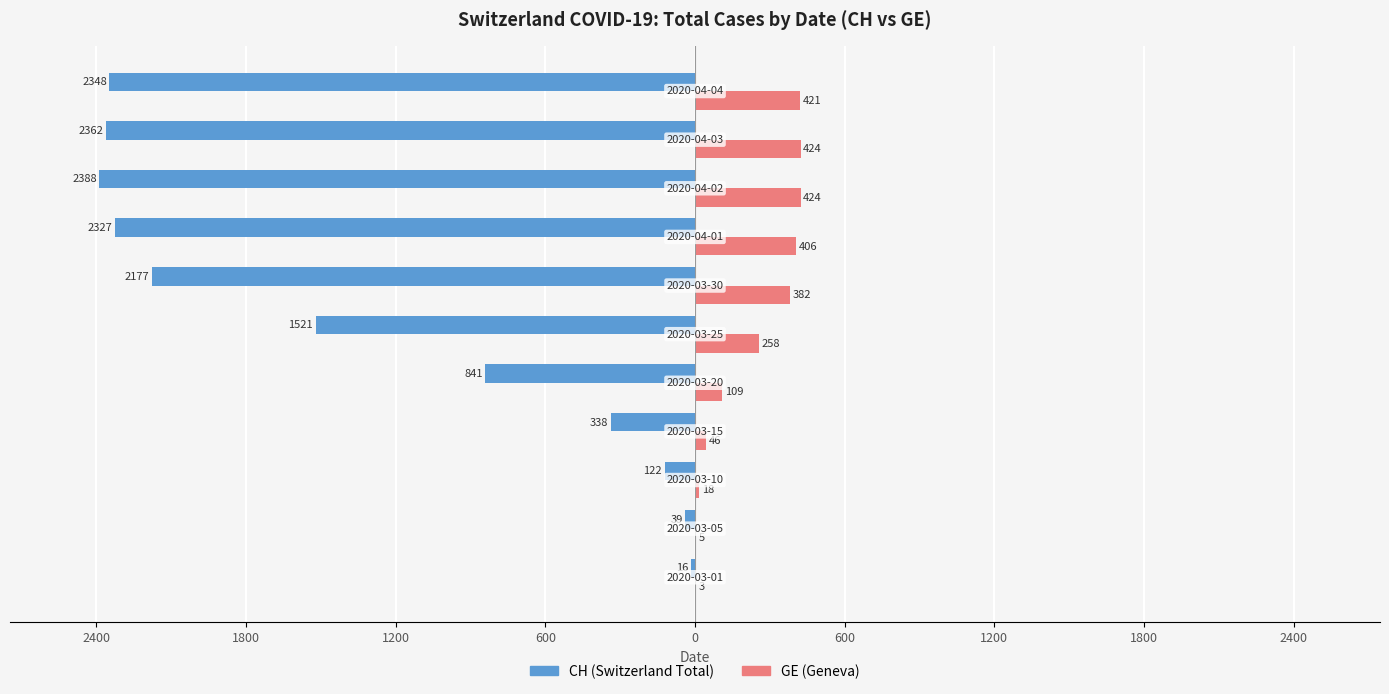

What are all the series names shown in the legend?

CH (Switzerland Total), GE (Geneva)